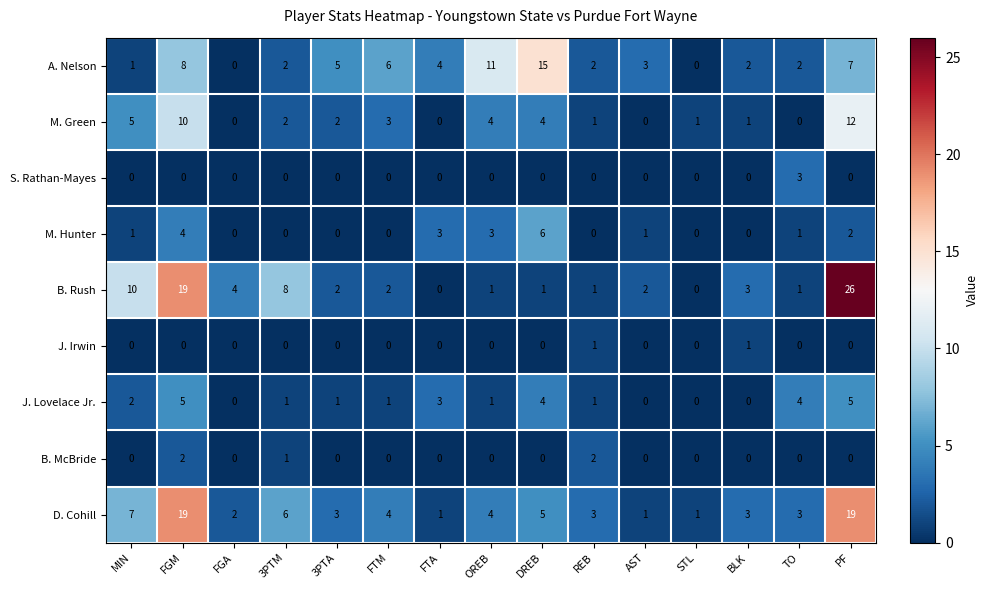

The value of J. Lovelace Jr. at DREB is 4. True or false?

True